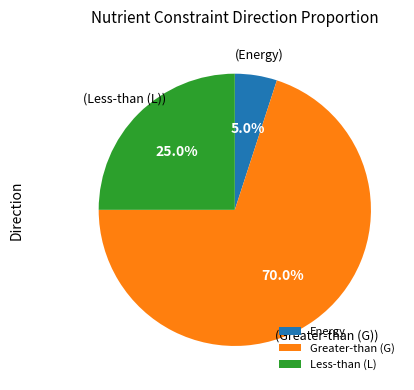

Approximately how many times larger is the value at Less-than (L) compared to Greater-than (G)?

0.4